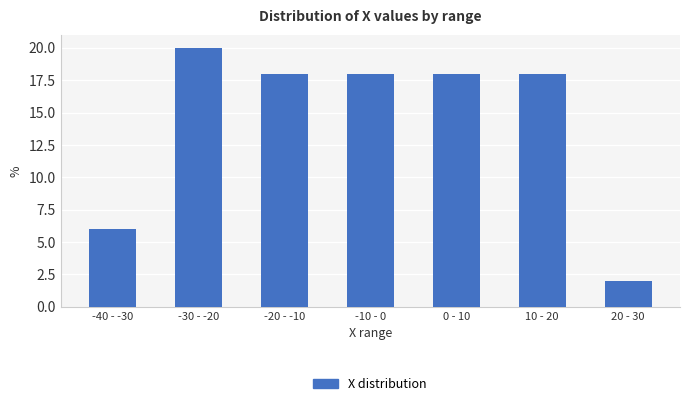

Reading right to left, extract all data points from this chart.

2	18	18	18	18	20	6